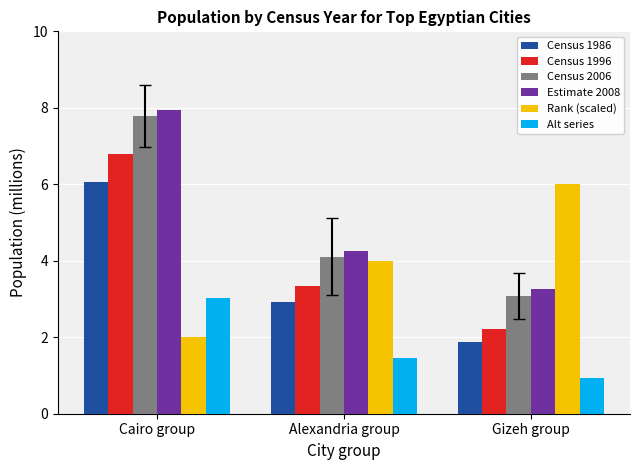

How many categories are shown in the chart?

3